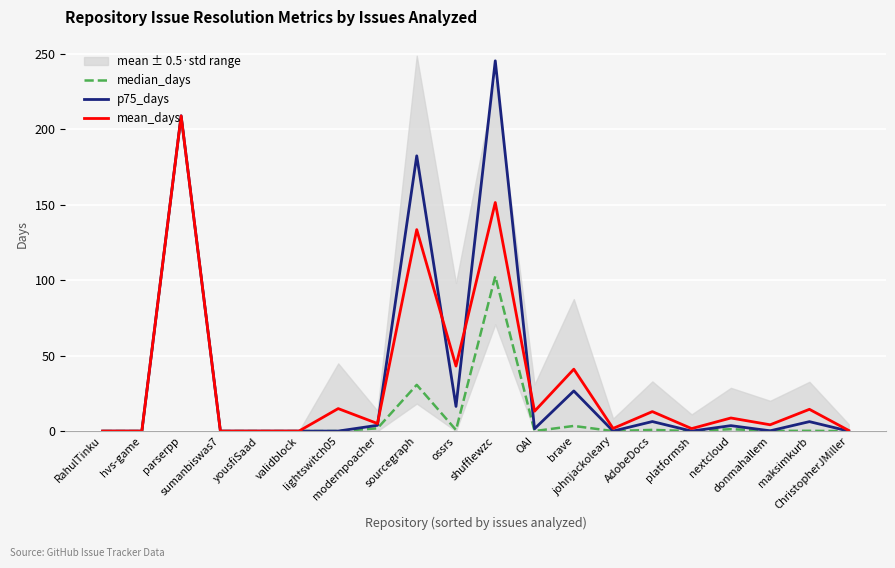

How many values in the median_days series exceed 0?

19